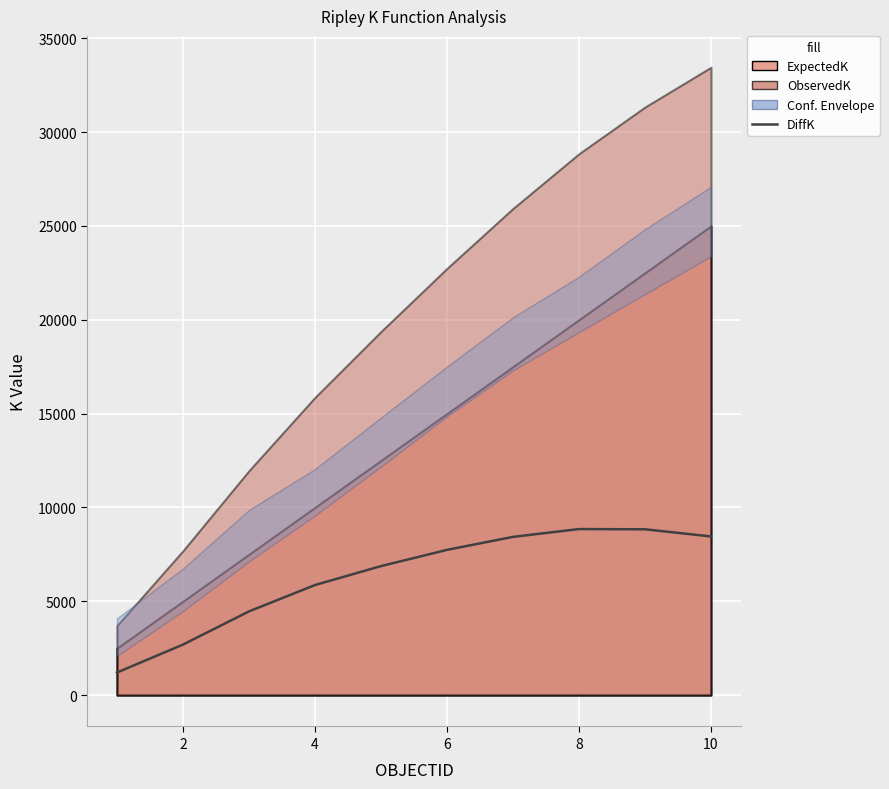

True or false: the data has more than 0 interior local peaks.

True